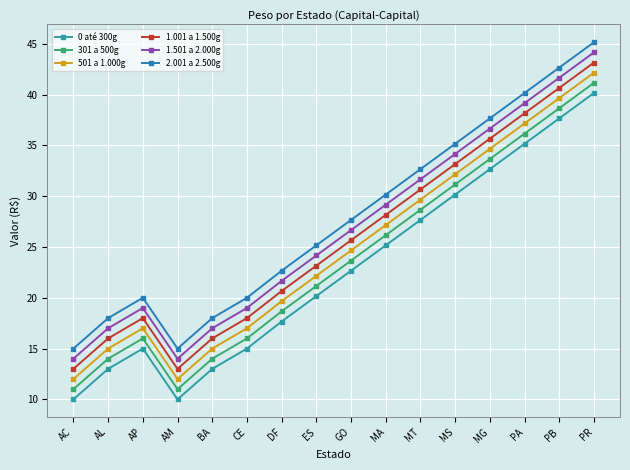

What is the label of the 2nd point from the right?

PB